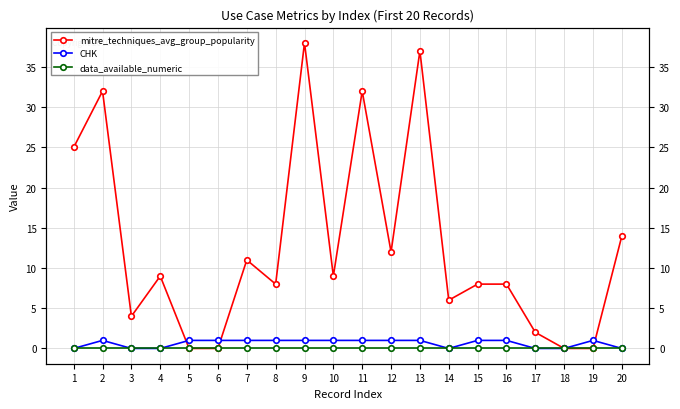

How many interior local peaks does the CHK series have?

2